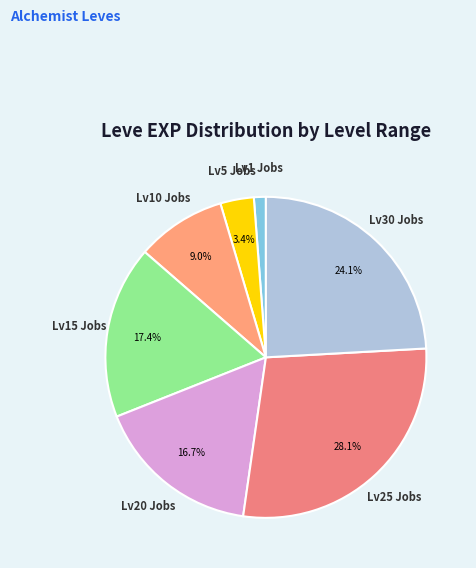

Do Lv30 Jobs and Lv1 Jobs together represent more than half of the pie?

No